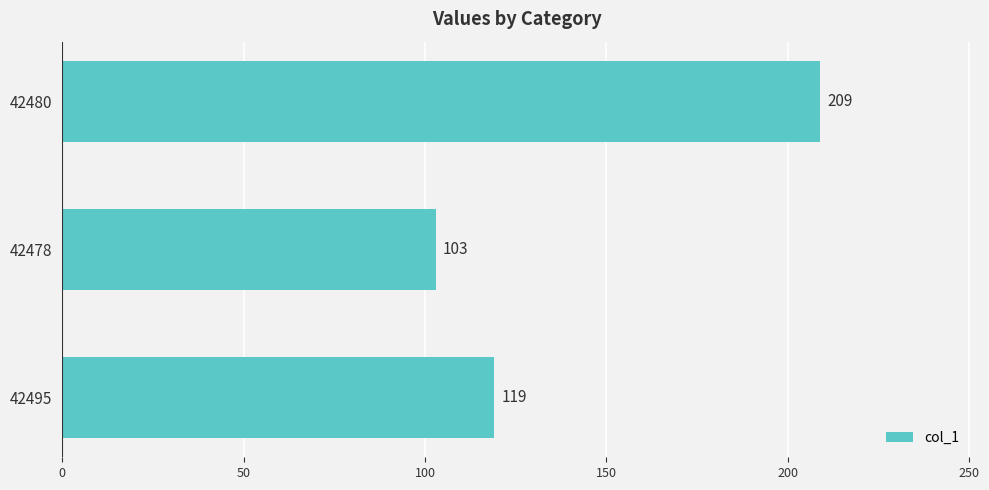

Rank the categories by value from lowest to highest.

42478, 42495, 42480